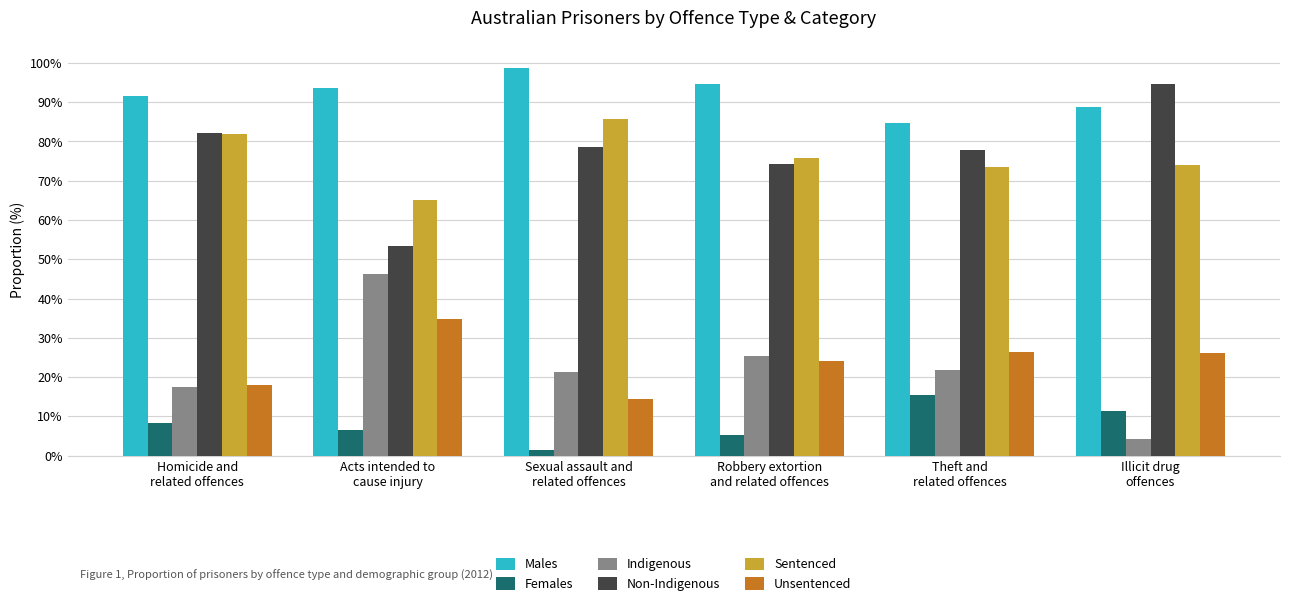

What are all the series names shown in the legend?

Males, Females, Indigenous, Non-Indigenous, Sentenced, Unsentenced